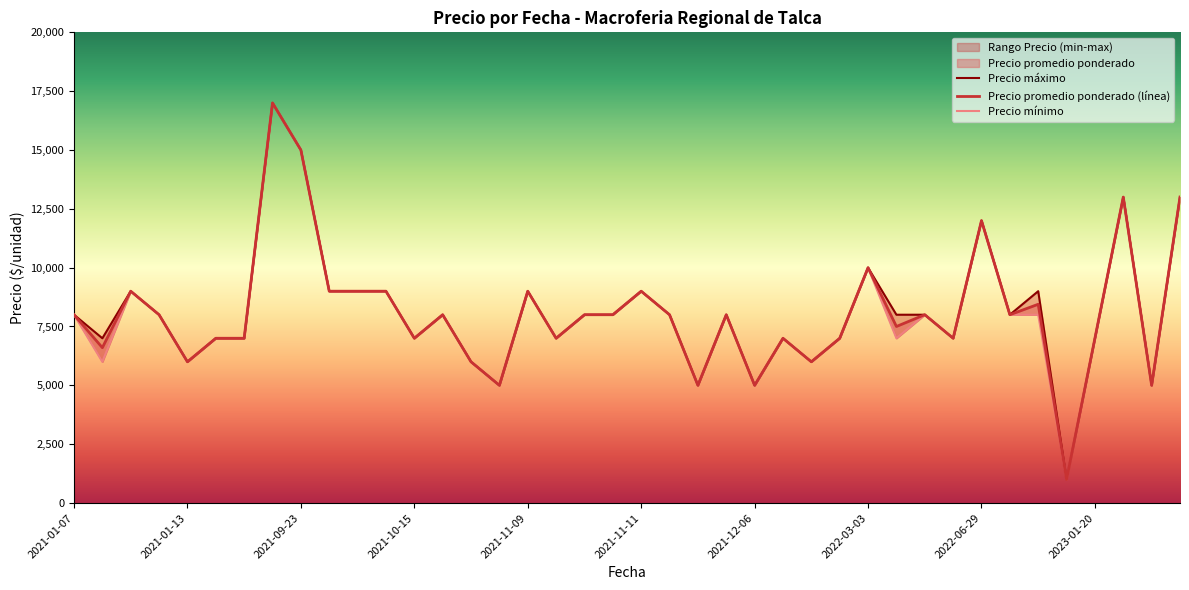

True or false: Precio promedio ponderado has more than 1 points higher than both neighbors.

True